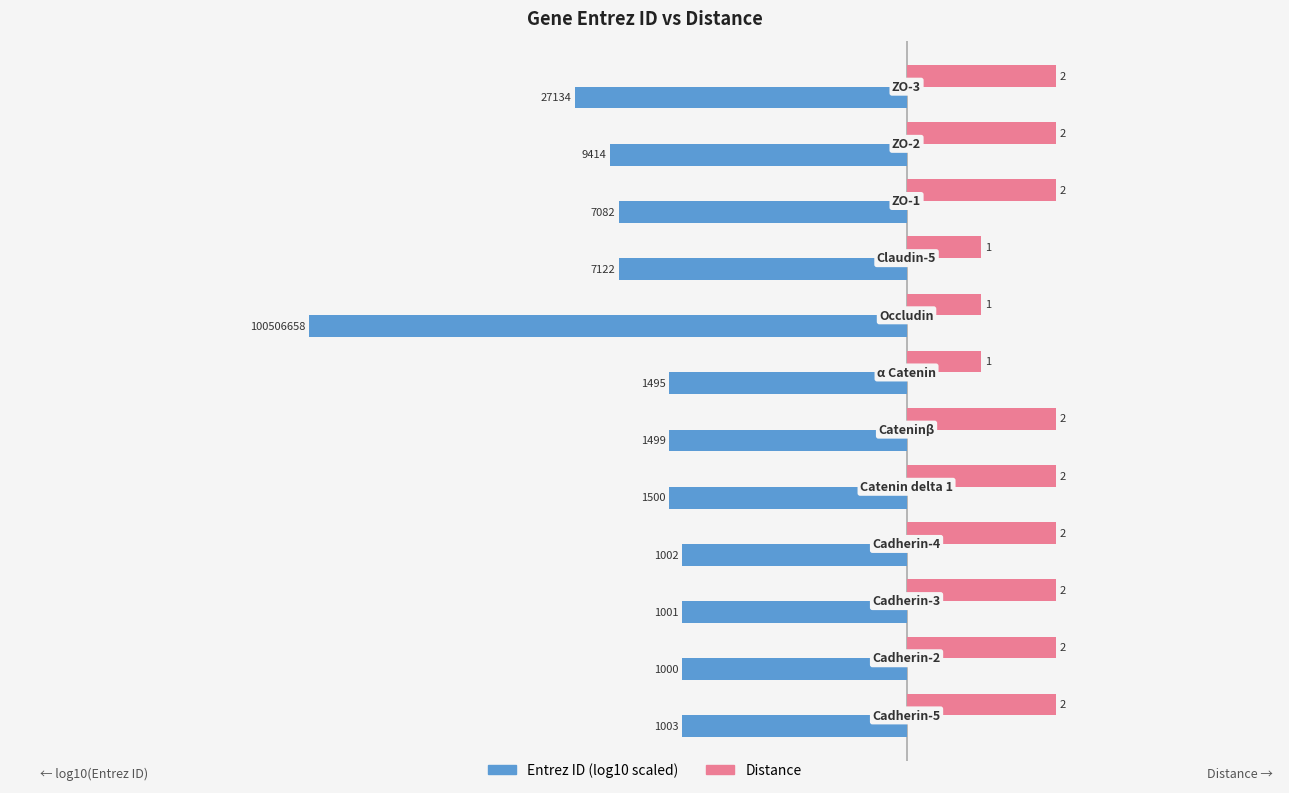

What is the maximum value shown in the chart?

2.0